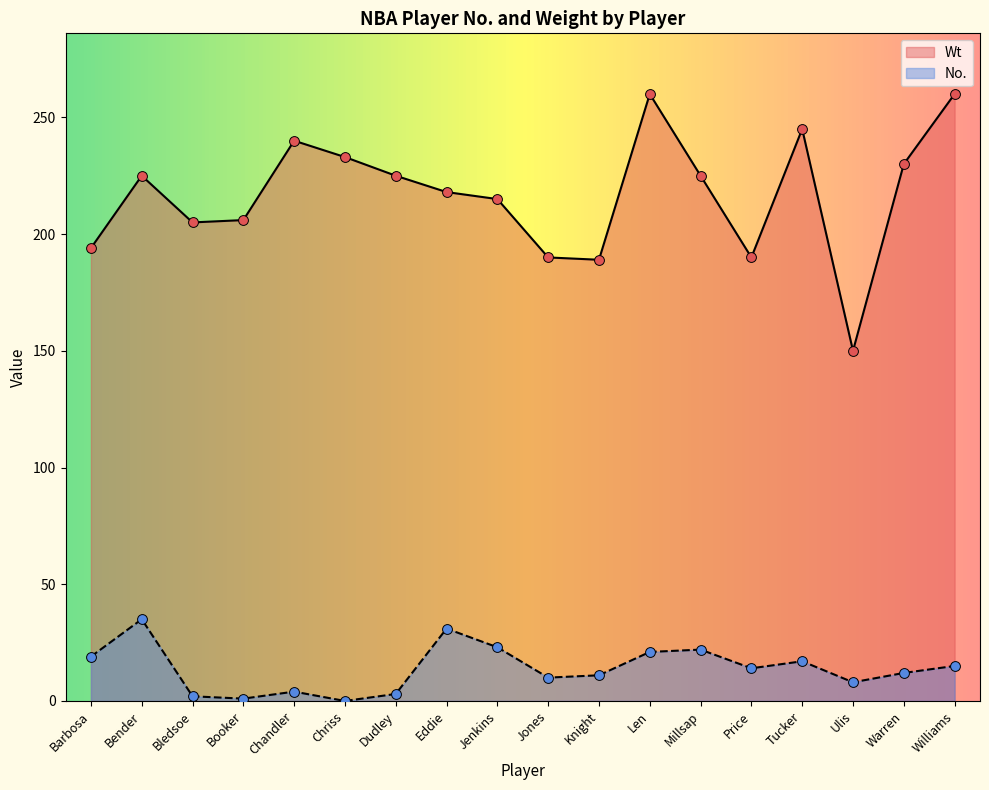

What is the total value across all series at Knight?

200